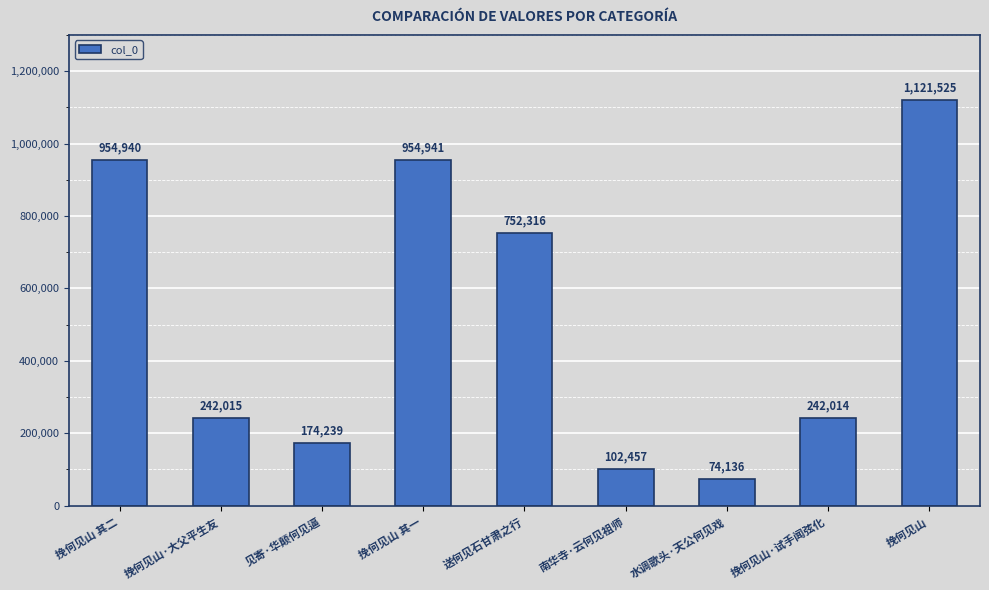

What is the difference between the maximum and minimum values?

1047389